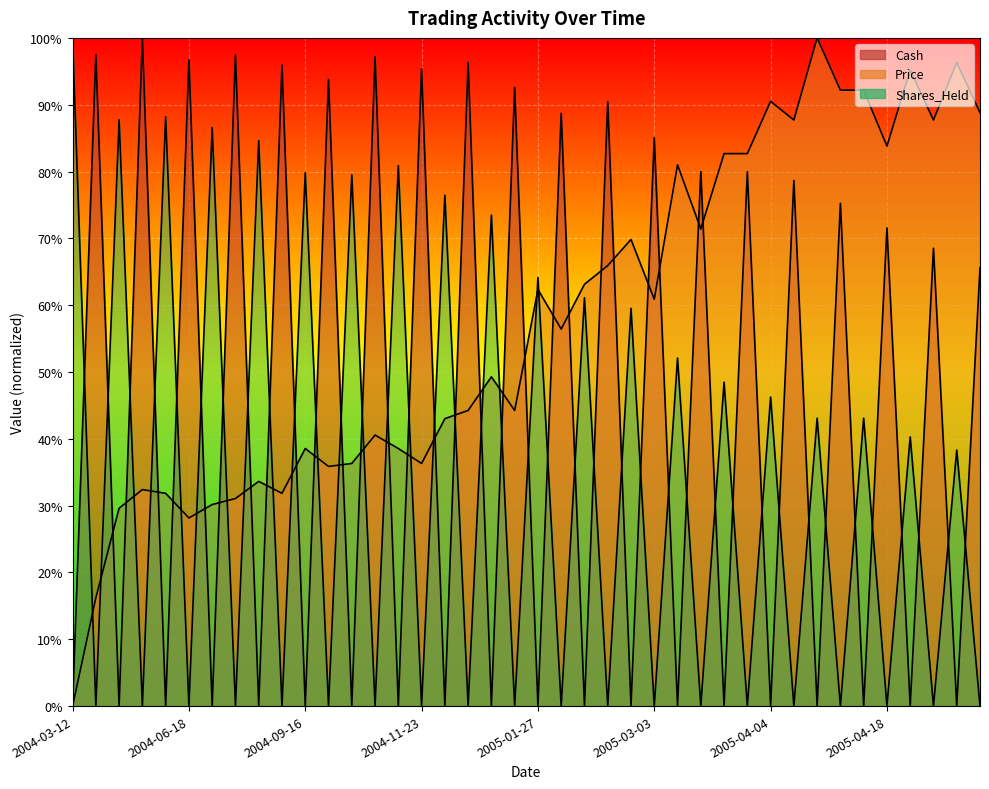

Reading left to right, what are all the values shown in this chart?

Cash: 0.0	1.0	0.0	1.0	0.0	1.0	0.0	1.0	0.0	1.0	0.0	0.9	0.0	1.0	0.0	1.0	0.0	1.0	0.0	0.9	0.0	0.9	0.0	0.9	0.0	0.9	0.0	0.8	0.0	0.8	0.0	0.8	0.0	0.8	0.0	0.7	0.0	0.7	0.0	0.7
Price: 0.0	0.2	0.3	0.3	0.3	0.3	0.3	0.3	0.3	0.3	0.4	0.4	0.4	0.4	0.4	0.4	0.4	0.4	0.5	0.4	0.6	0.6	0.6	0.7	0.7	0.6	0.8	0.7	0.8	0.8	0.9	0.9	1.0	0.9	0.9	0.8	1.0	0.9	1.0	0.9
Shares_Held: 1.0	0.0	0.9	0.0	0.9	0.0	0.9	0.0	0.8	0.0	0.8	0.0	0.8	0.0	0.8	0.0	0.8	0.0	0.7	0.0	0.6	0.0	0.6	0.0	0.6	0.0	0.5	0.0	0.5	0.0	0.5	0.0	0.4	0.0	0.4	0.0	0.4	0.0	0.4	0.0